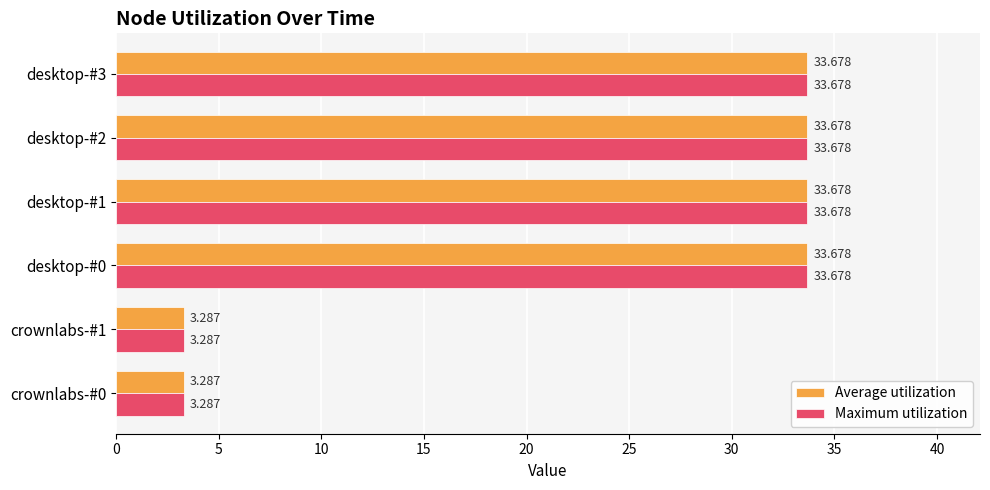

Is the value of Maximum utilization at crownlabs-#1 greater than the value of Average utilization at desktop-#2?

No